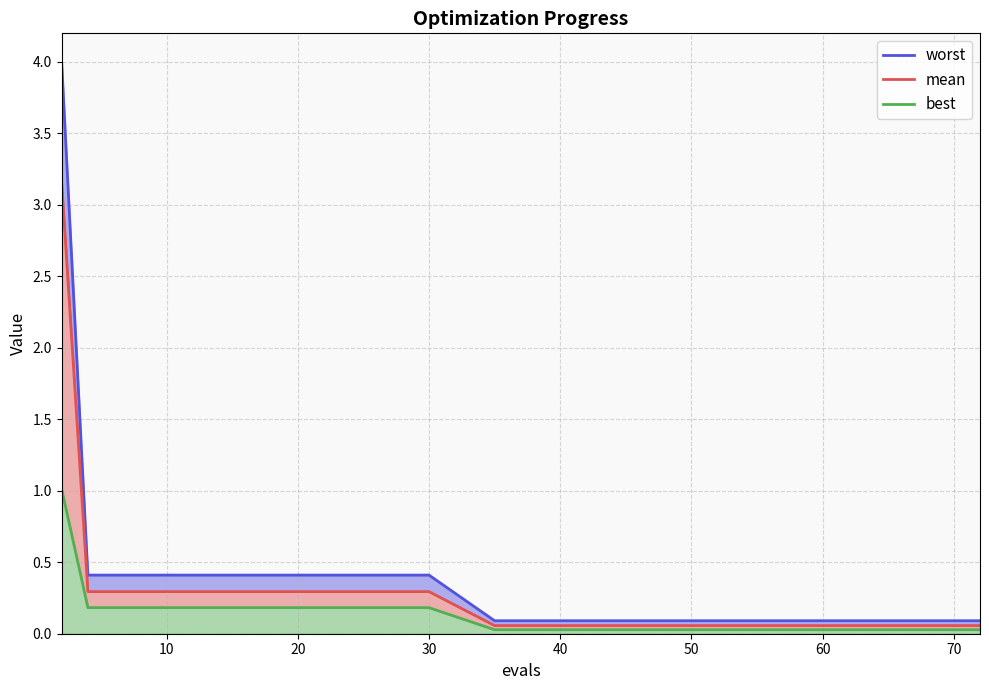

How many categories are shown in the chart?

15